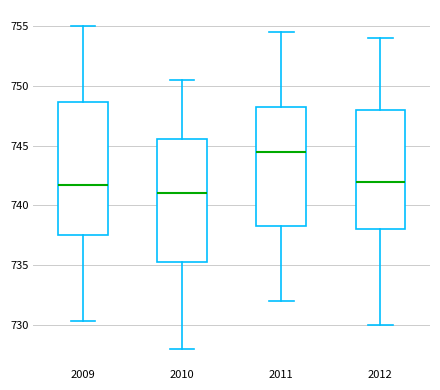

Reading left to right, read every box against the y-axis: the position of its median line, the range the box covers, and the ends of its whiskers. The values are not printed on the chart, so give them approximately, as read against the axis.

2009: median 741.5, box 737.5 to 748.5, whiskers 730.5 to 755.0
2010: median 741.0, box 735.5 to 745.5, whiskers 728.0 to 750.5
2011: median 744.5, box 738.5 to 748.5, whiskers 732.0 to 754.5
2012: median 742.0, box 738.0 to 748.0, whiskers 730.0 to 754.0